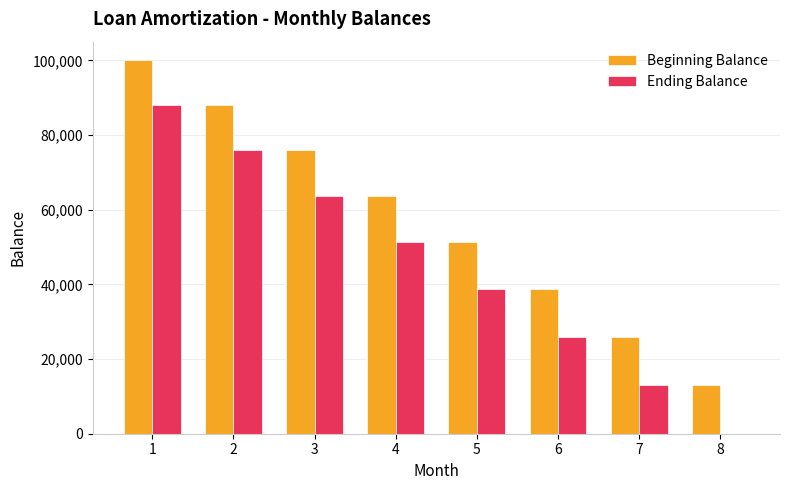

How many groups of bars are there?

8